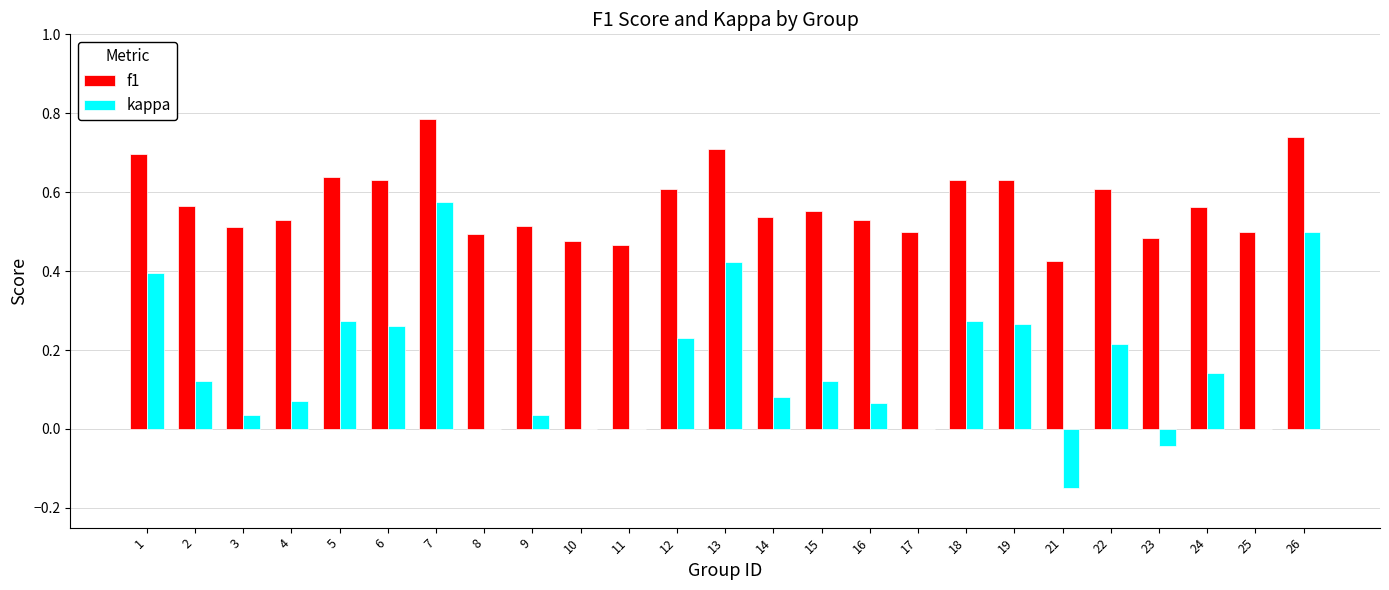

Is it true that f1 equals 0.5 at 25?

True